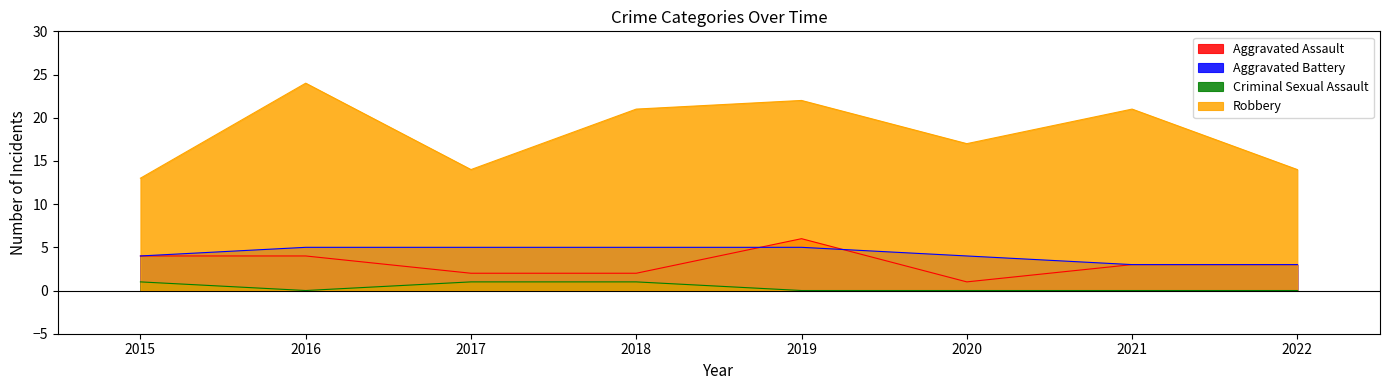

How many categories are shown in the chart?

8